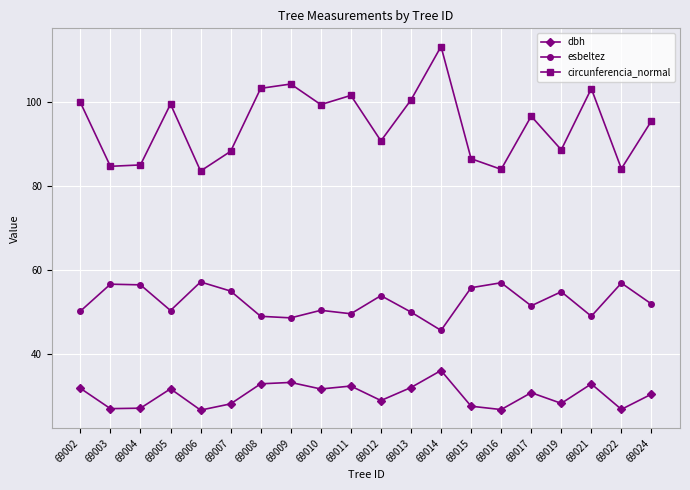

The esbeltez series shows 50.3 at 69010. True or false?

True